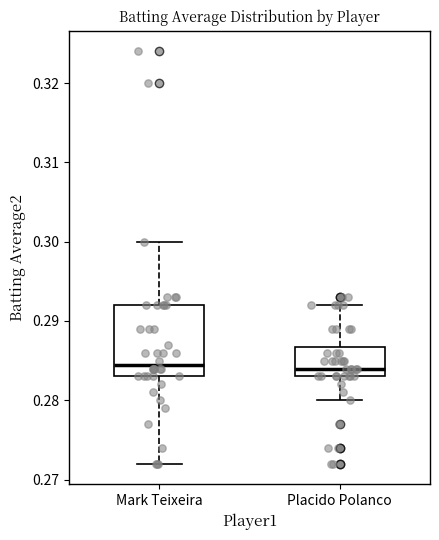

Reading left to right, transcribe this box plot: for each box, give where its median line is, the range the box spans, and where its two whiskers end, as read against the y-axis. The values are not printed on the chart, so give them approximately, as read against the axis.

Mark Teixeira: median 0.285, box 0.283 to 0.292, whiskers 0.272 to 0.300
Placido Polanco: median 0.284, box 0.283 to 0.287, whiskers 0.280 to 0.292